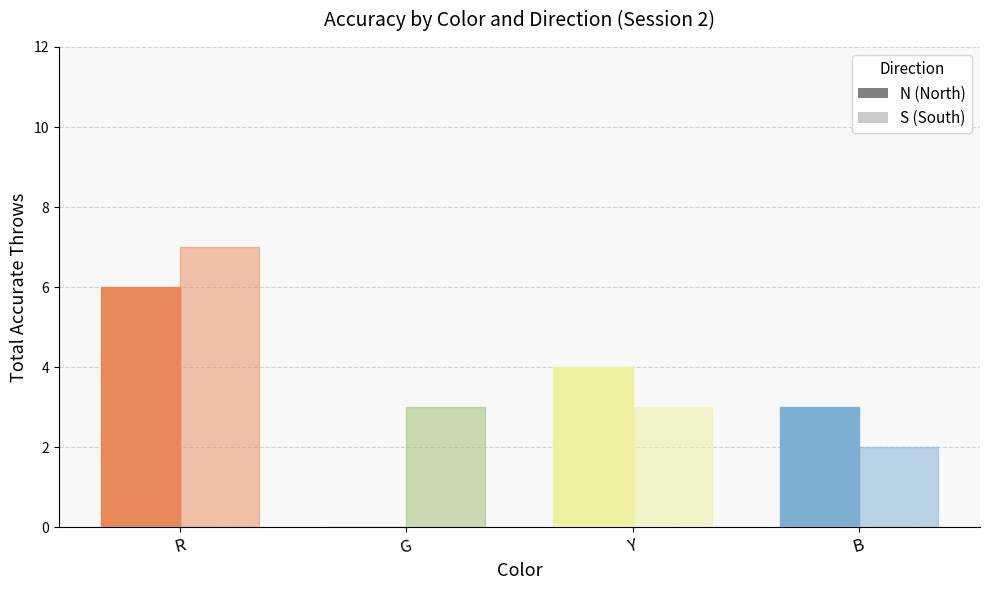

Does the chart contain stacked bars?

No